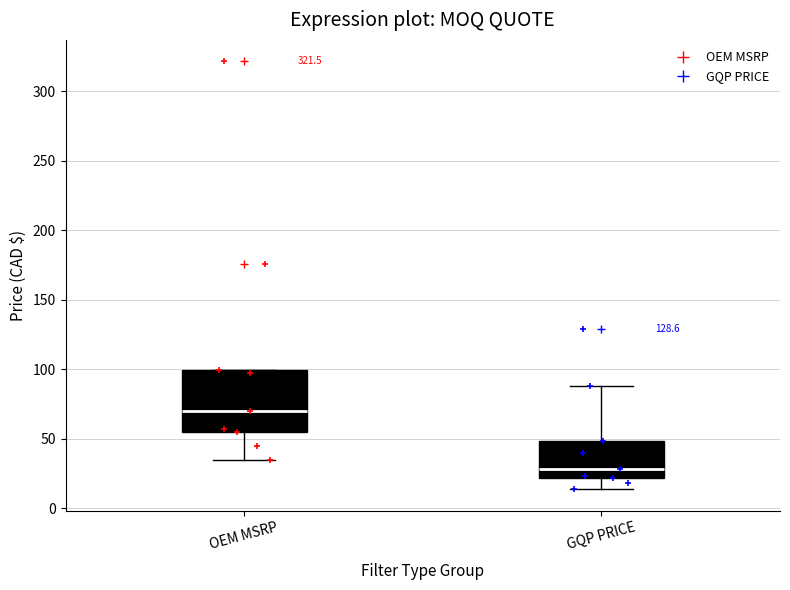

Which box has the lowest median line?

GQP PRICE